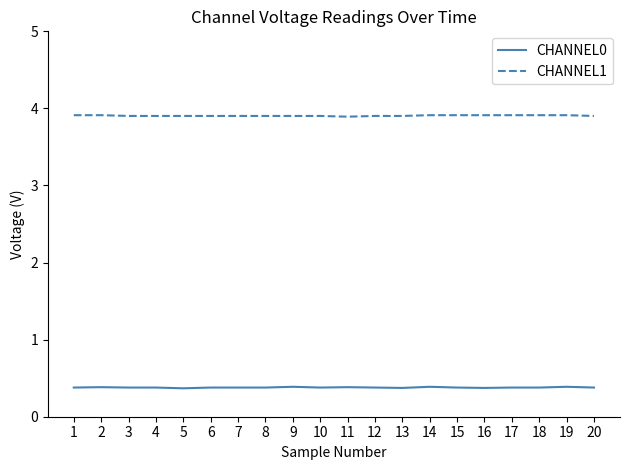

Rank the series at 14 from lowest to highest value.

CHANNEL0, CHANNEL1